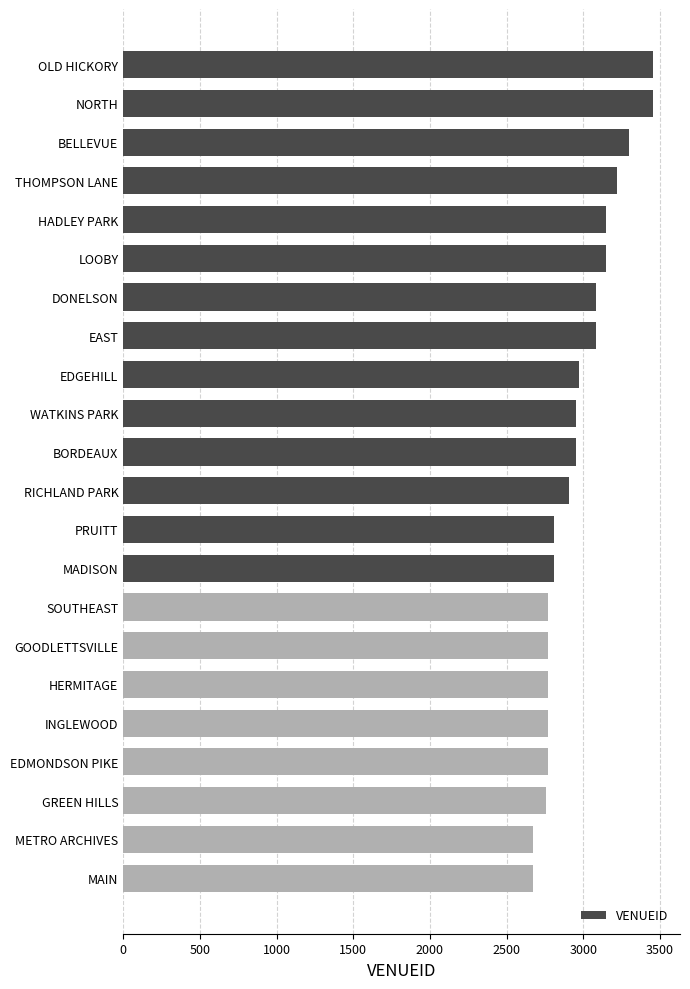

What is the ratio of the value at PRUITT to the value at SOUTHEAST?

1.0